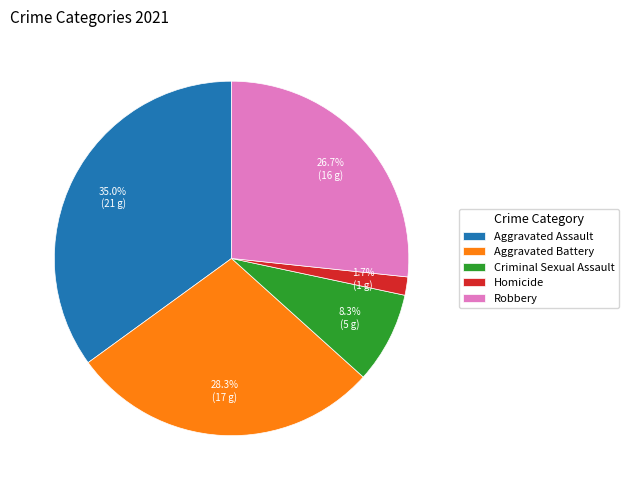

To the nearest percent, what portion does Criminal Sexual Assault represent?

8%